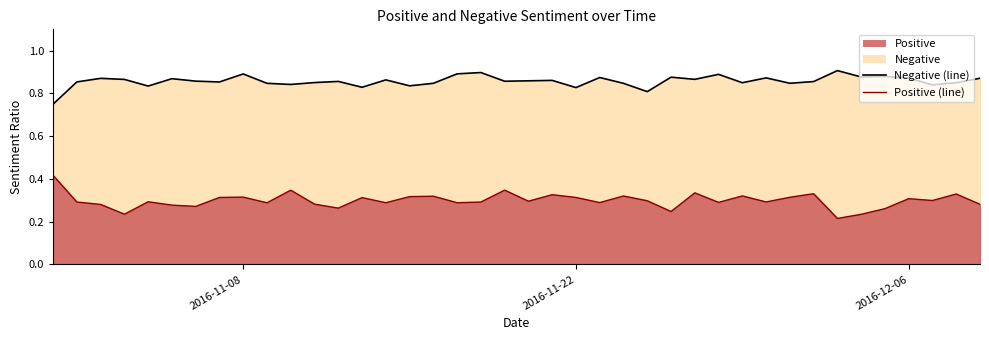

What is the average value of the Negative (line) series?

0.9